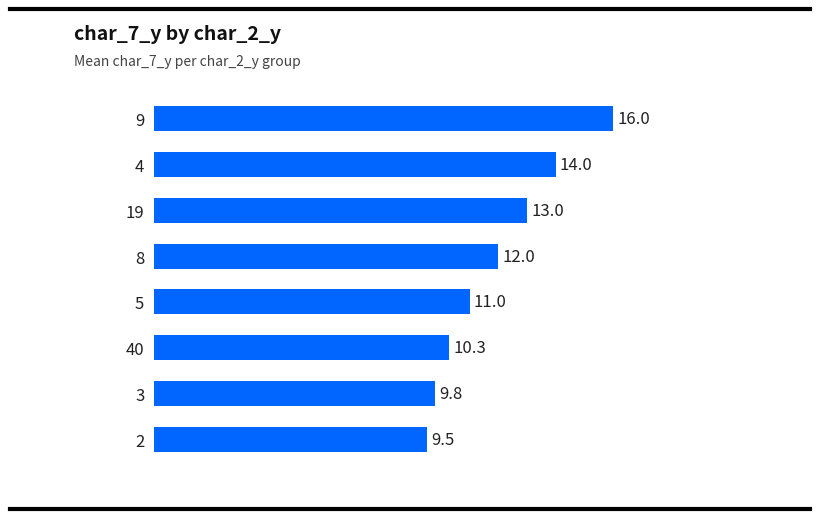

Between 8 and 5, which is larger?

8